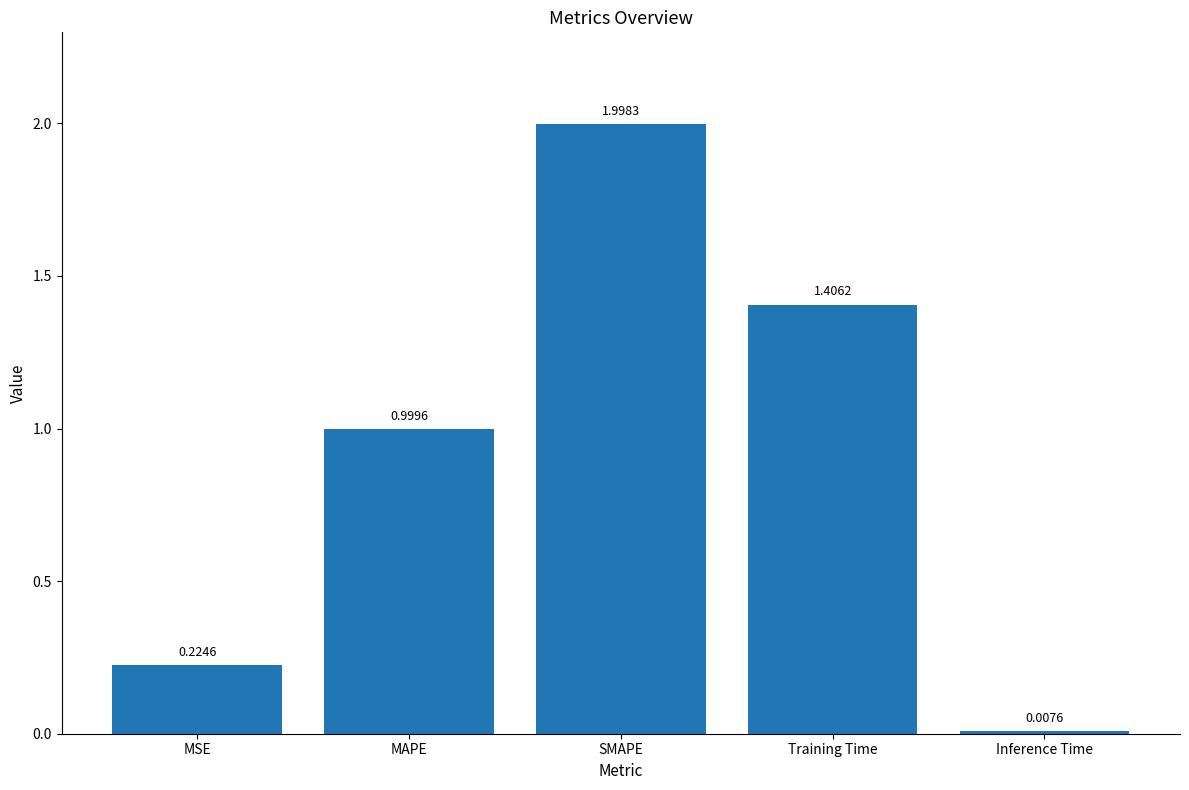

At which label is the value closest to 1?

MAPE